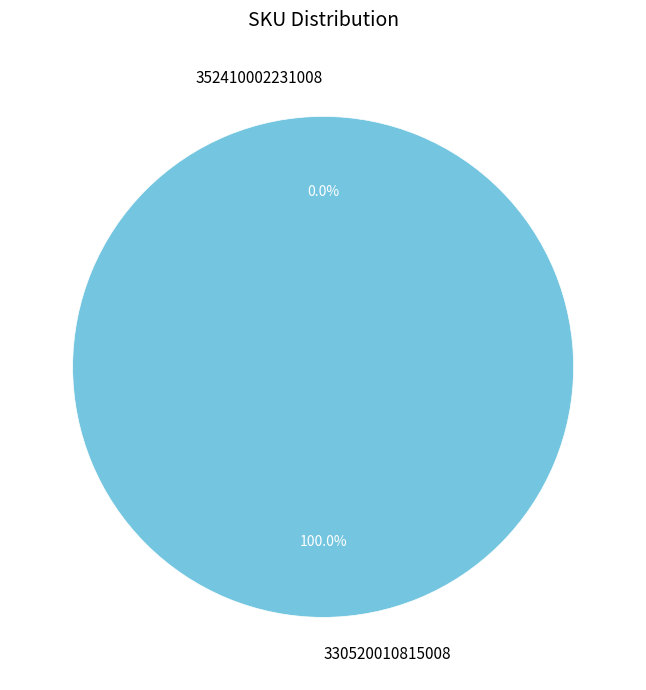

Which has a higher value, 330520010815008 or 352410002231008?

330520010815008